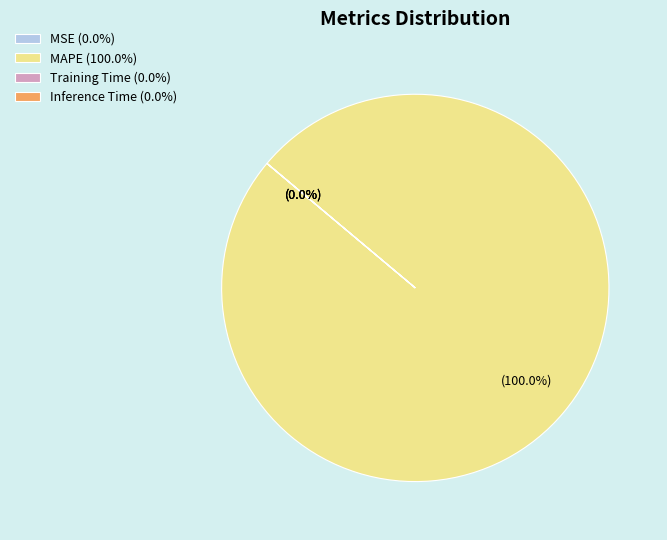

True or false: MAPE accounts for 99% of the total.

False